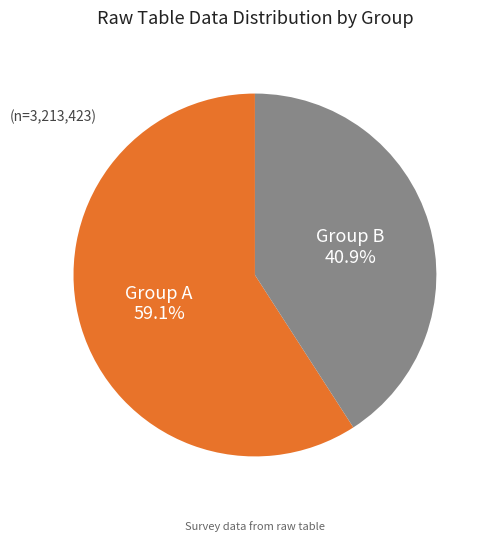

Rank the categories by value from lowest to highest.

Group B, Group A